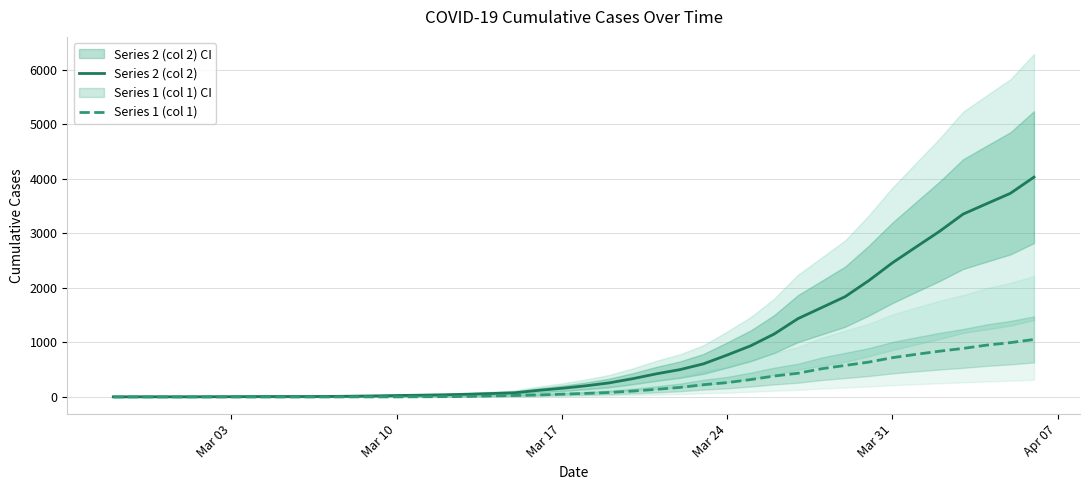

True or false: Series 1 (col 1) and Series 2 (col 2) intersect in this chart.

False